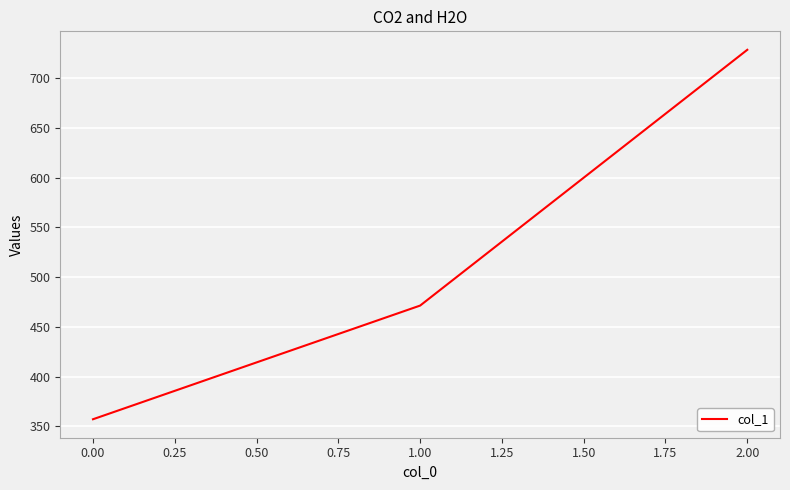

Is it true that the value at 1.00 is 700.4?

False